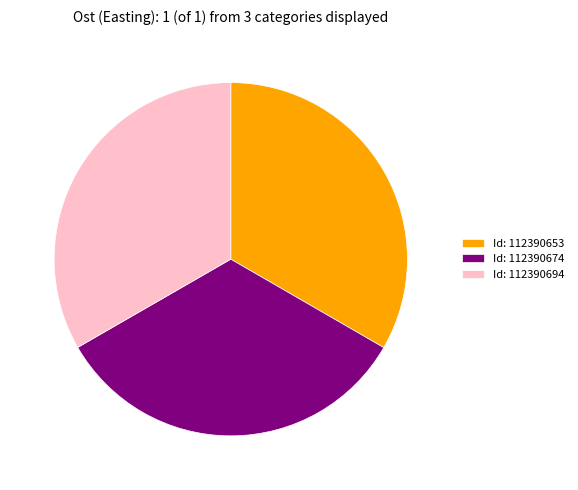

Combined, do Id: 112390674 and Id: 112390694 account for over 50%?

Yes